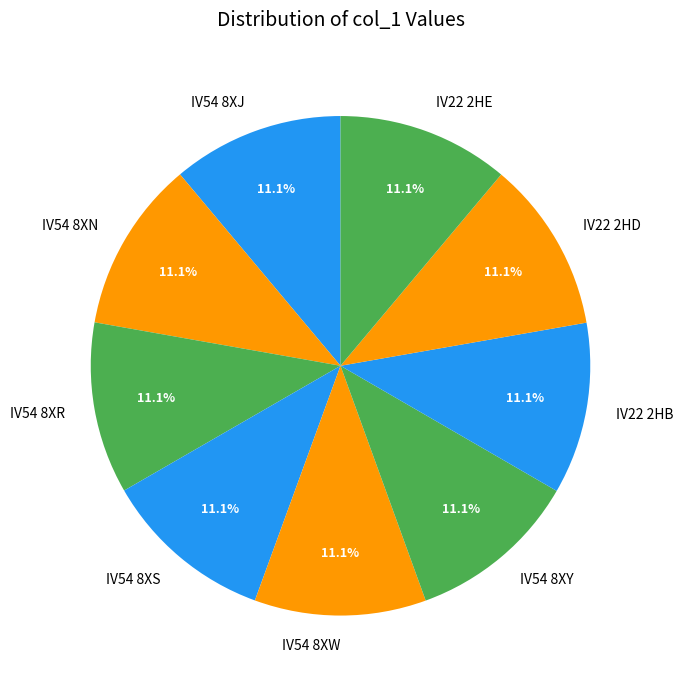

What is the ratio of the value at IV22 2HD to the value at IV22 2HE?

1.0